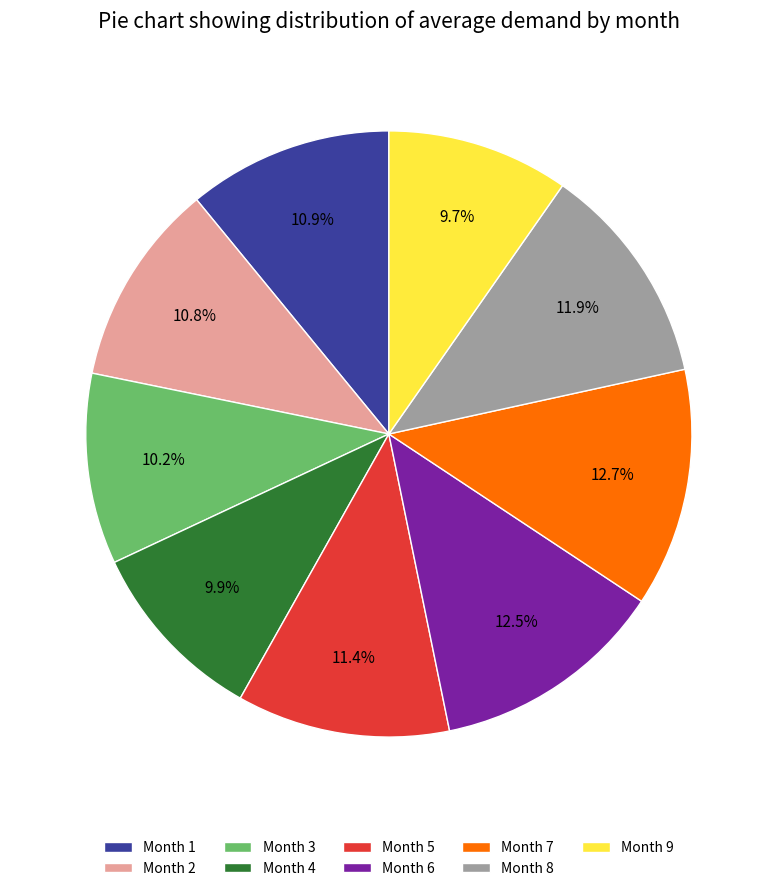

Do Month 7 and Month 8 together represent more than half of the pie?

No